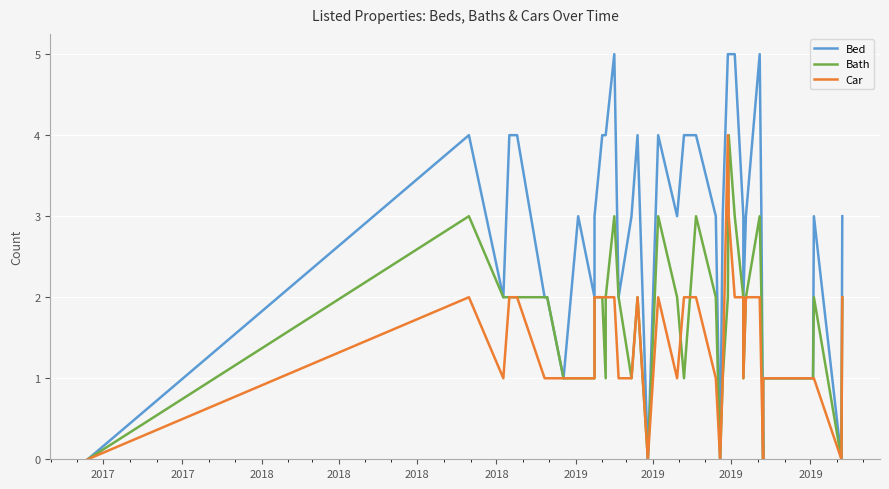

Where is the first local maximum for Car?

2017